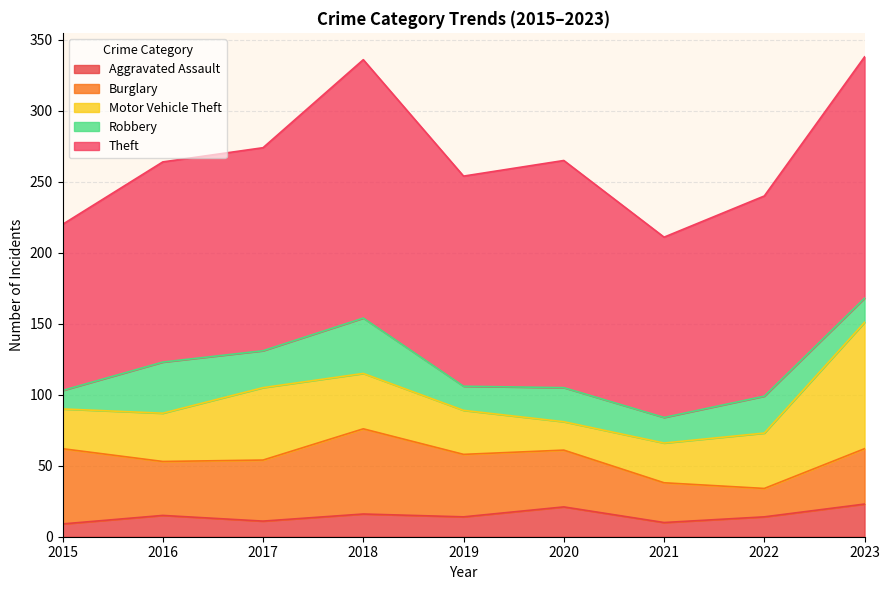

What is the spread (max minus min) of values at 2023?

153